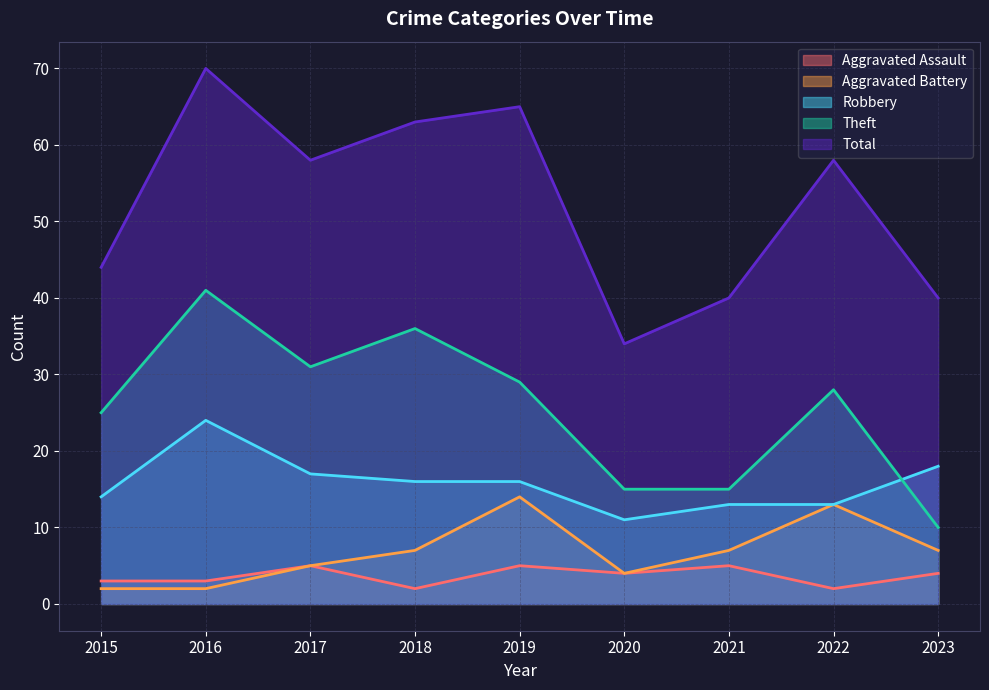

Between 2015 and 2016, which series saw the biggest shift?

Total